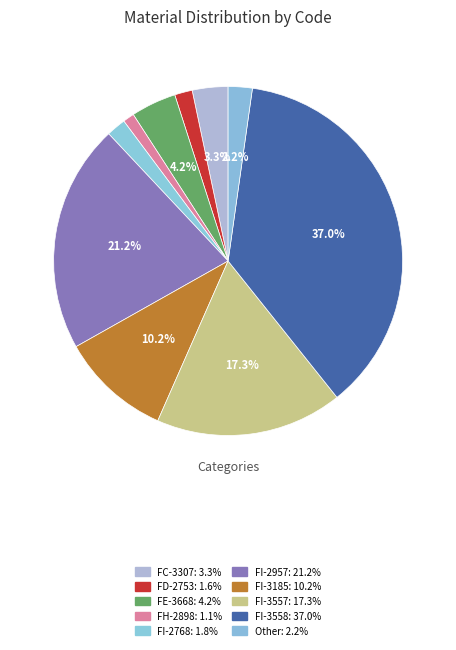

Is there any slice that represents more than half of the pie?

No